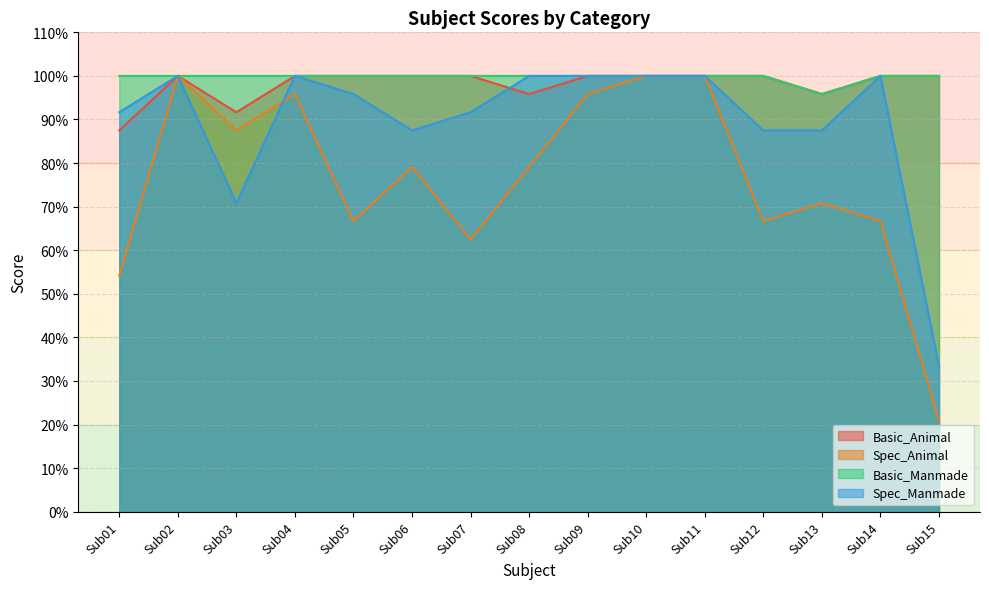

Does the chart display data point markers on the line(s)?

No